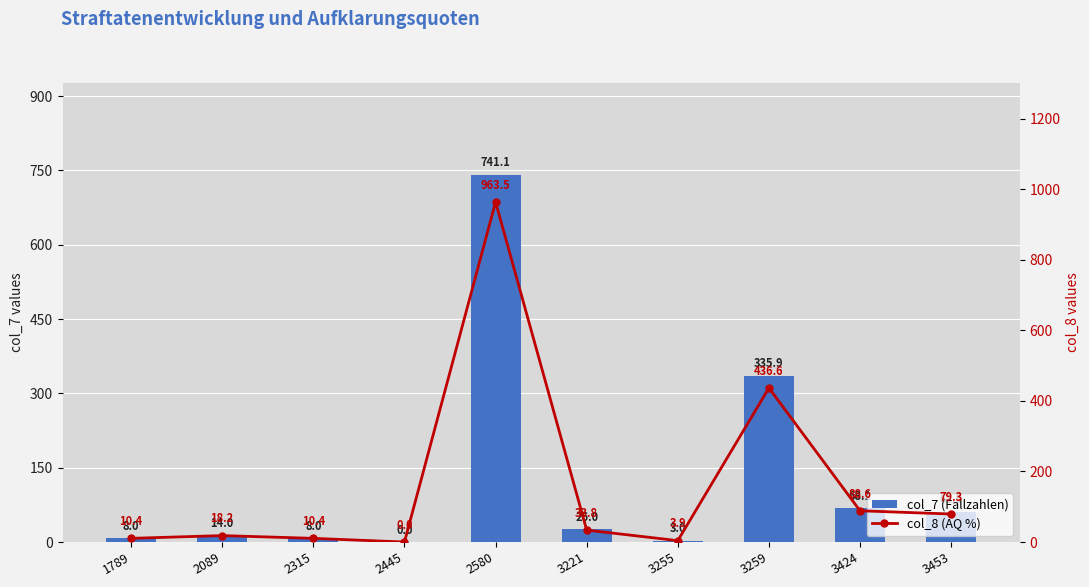

What is the value of the col_8 (AQ %) bar at the 3rd from the left?

10.4